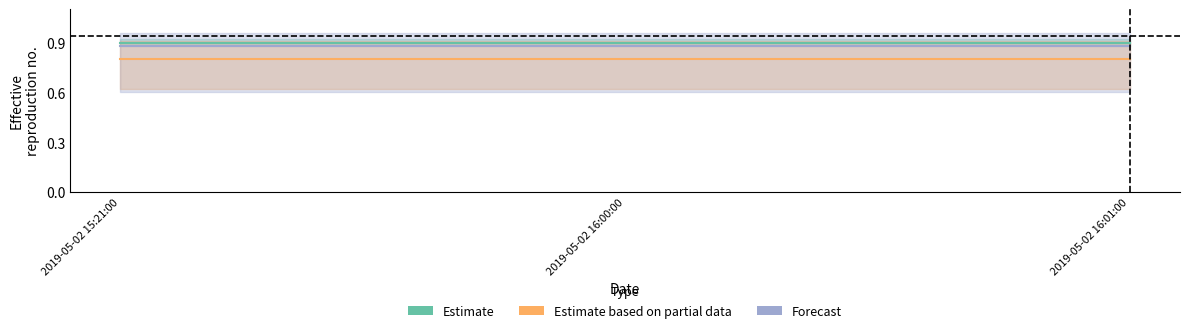

Does the chart have visible grid lines?

No